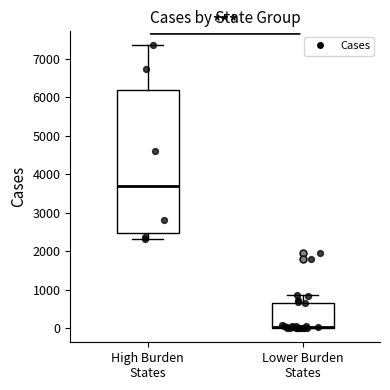

Which box is the tallest, from its lower edge to its upper edge?

High Burden States